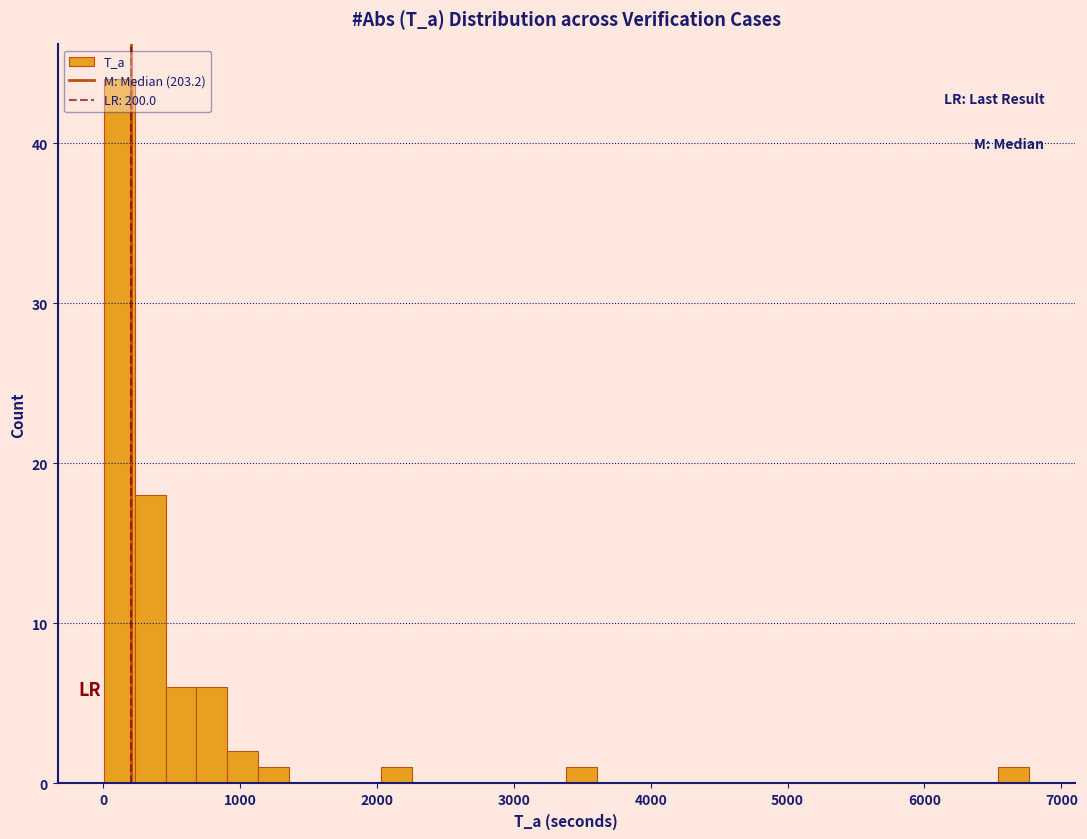

Read against the x-axis, roughly where is the centre of the tallest bar?

100